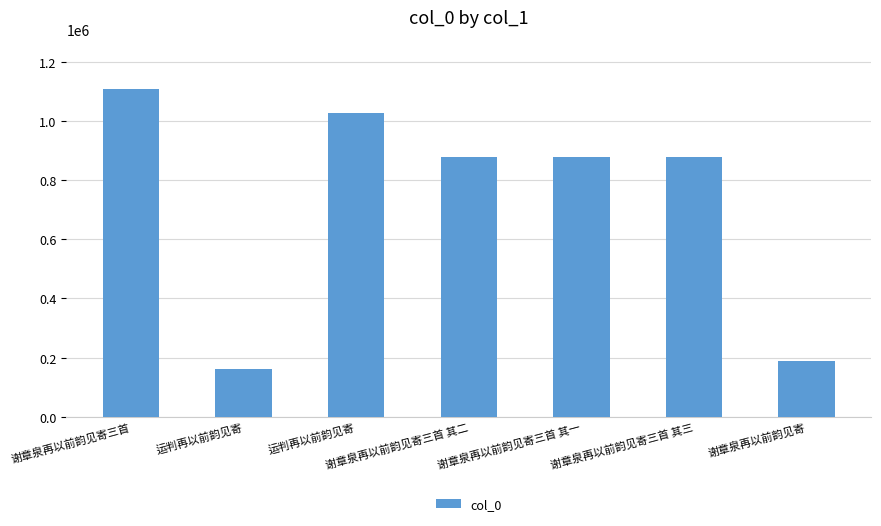

The value at 谢章泉再以前韵见寄 is 86074. True or false?

False